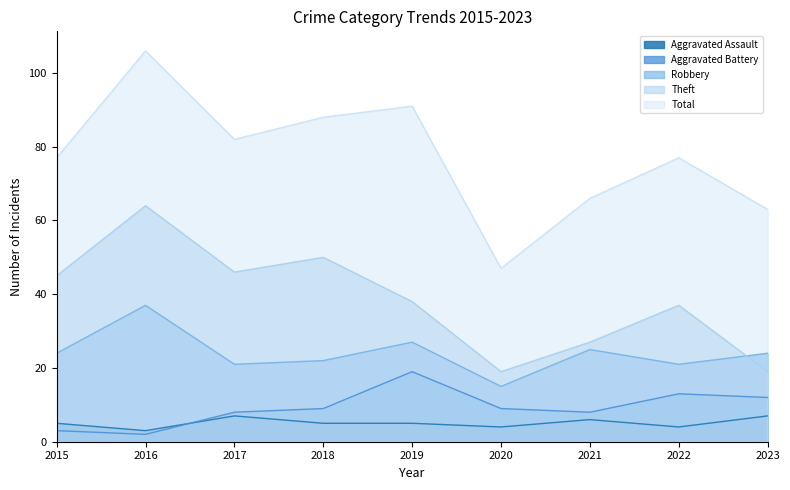

The value of Theft at 2017 is 46. True or false?

True